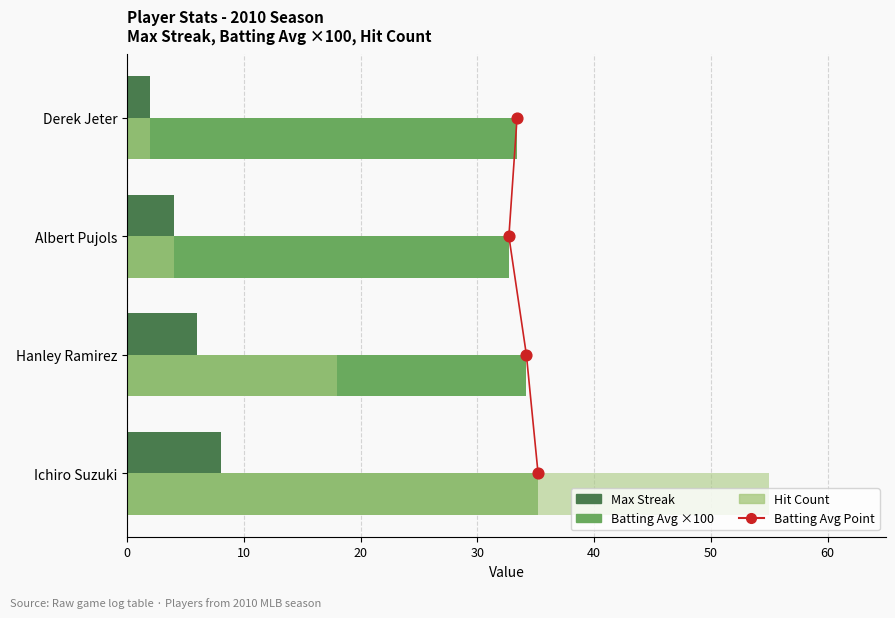

Which series contains the highest Y value?

Hit Count